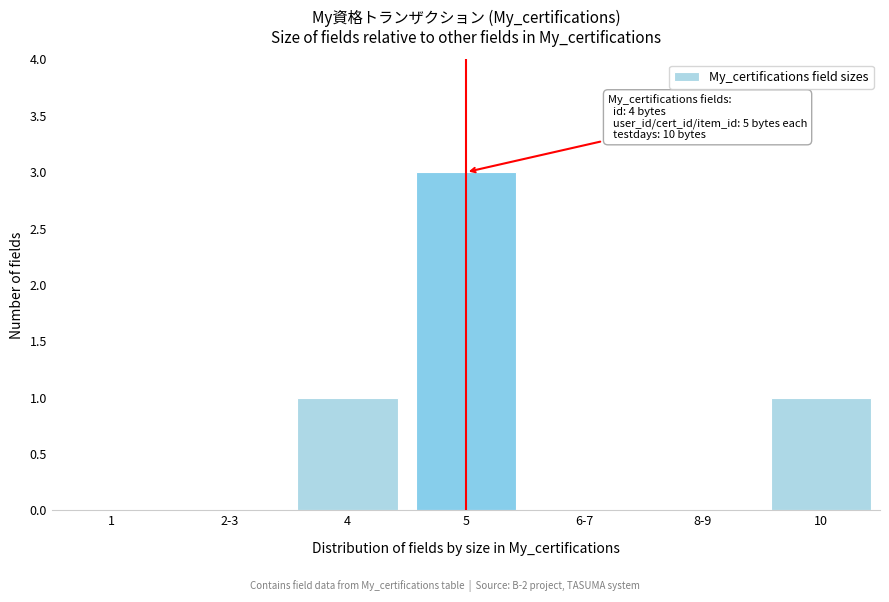

Reading right to left, what are all the values shown in this chart?

10=1	8-9=0	6-7=0	5=3	4=1	2-3=0	1=0